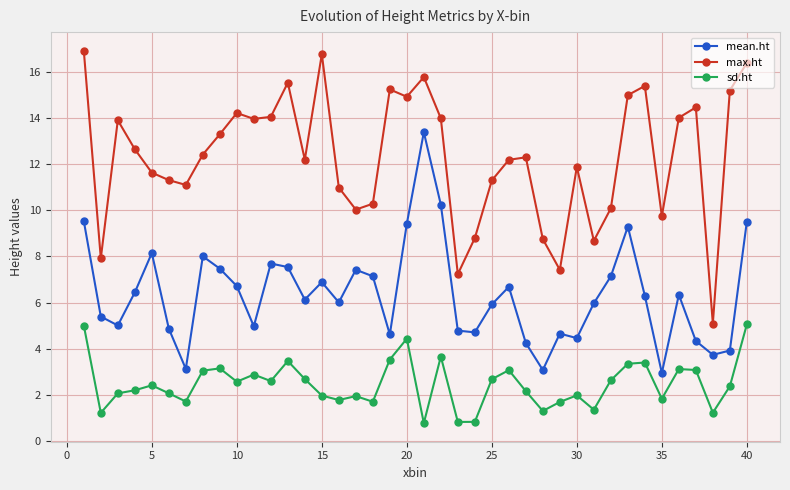

Which series has the widest spread of values?

max.ht